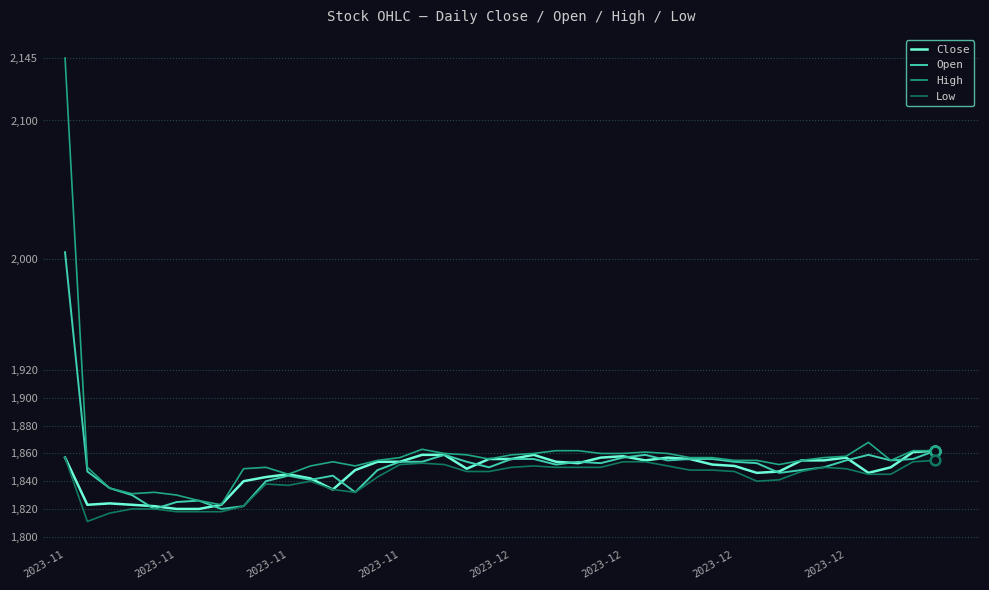

What is the minimum value for Close?

1820